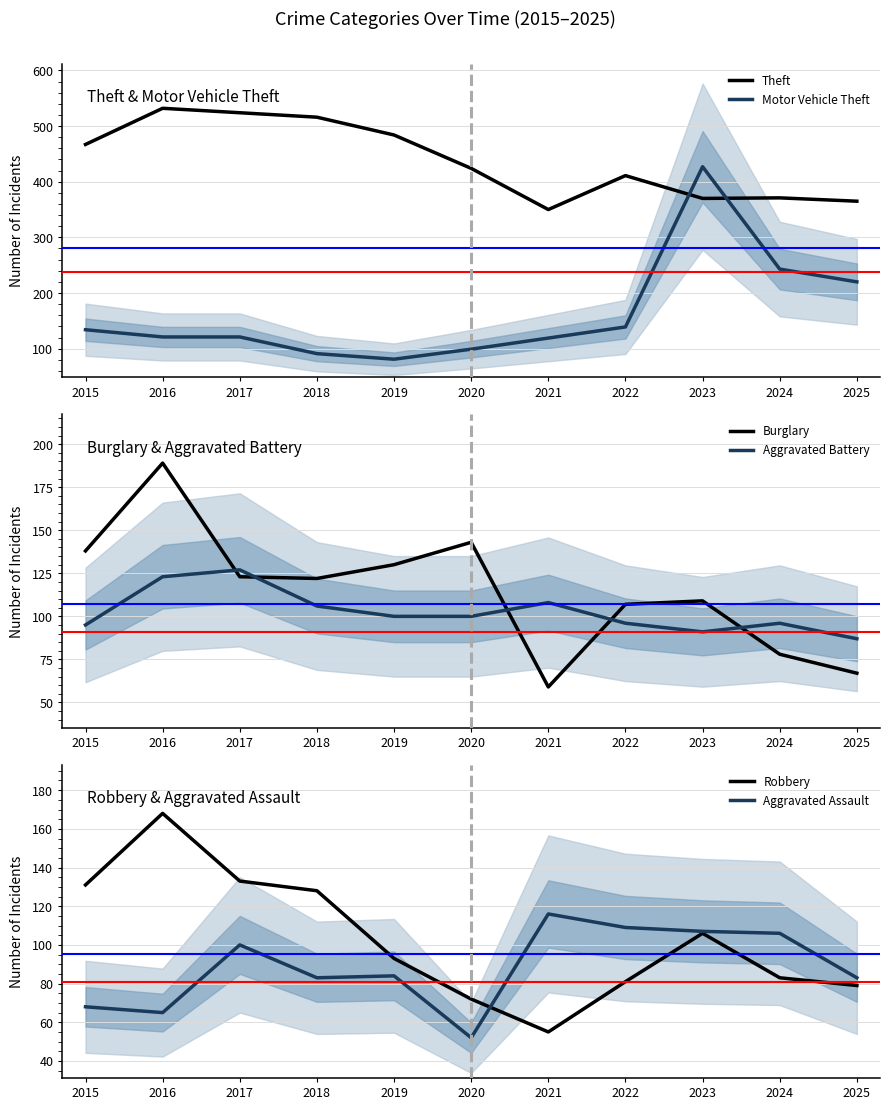

The Theft series shows 259 at 2020. True or false?

False